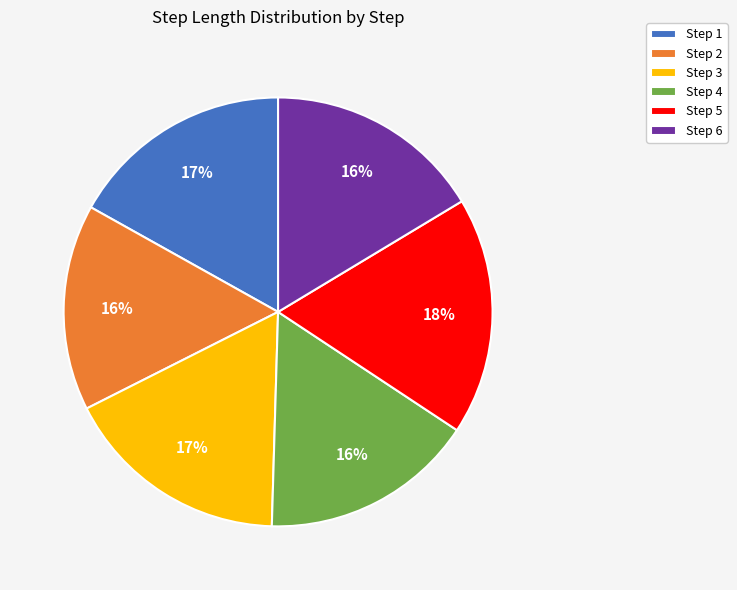

How many slices are in this pie chart?

6